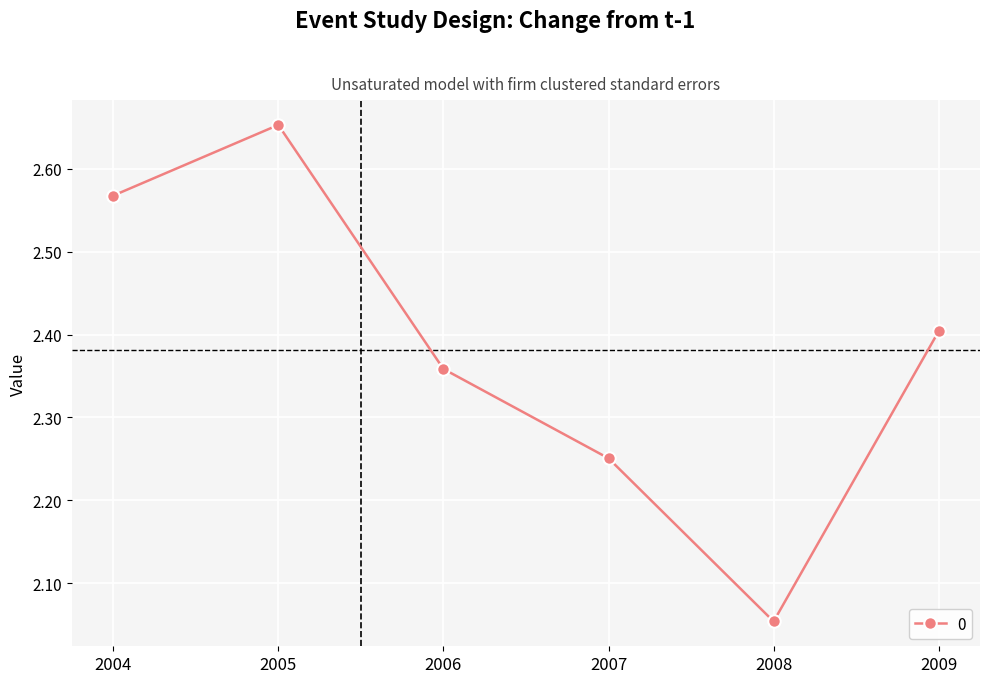

Between 2005 and 2007, which is larger?

2005